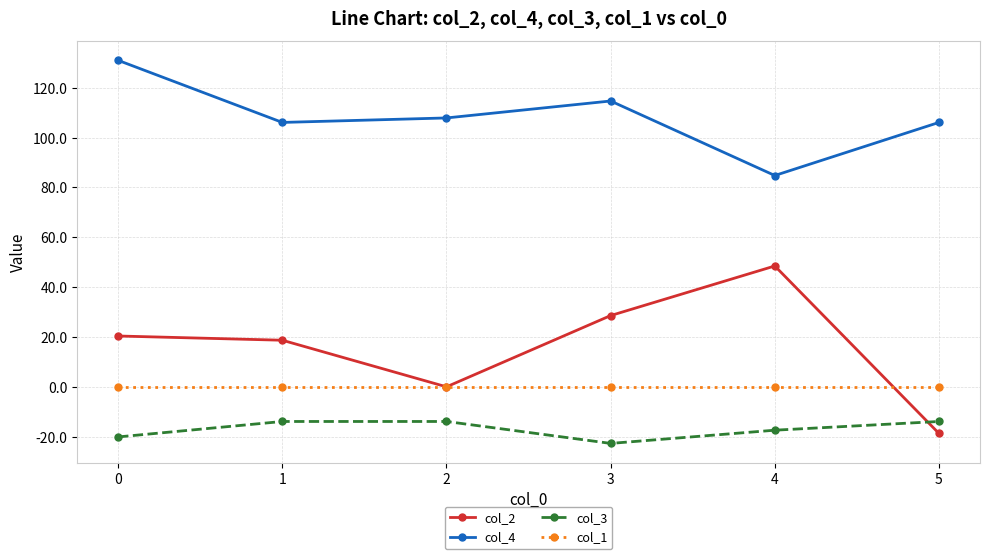

Is the value of col_4 at 1 greater than the value of col_3 at 0?

Yes